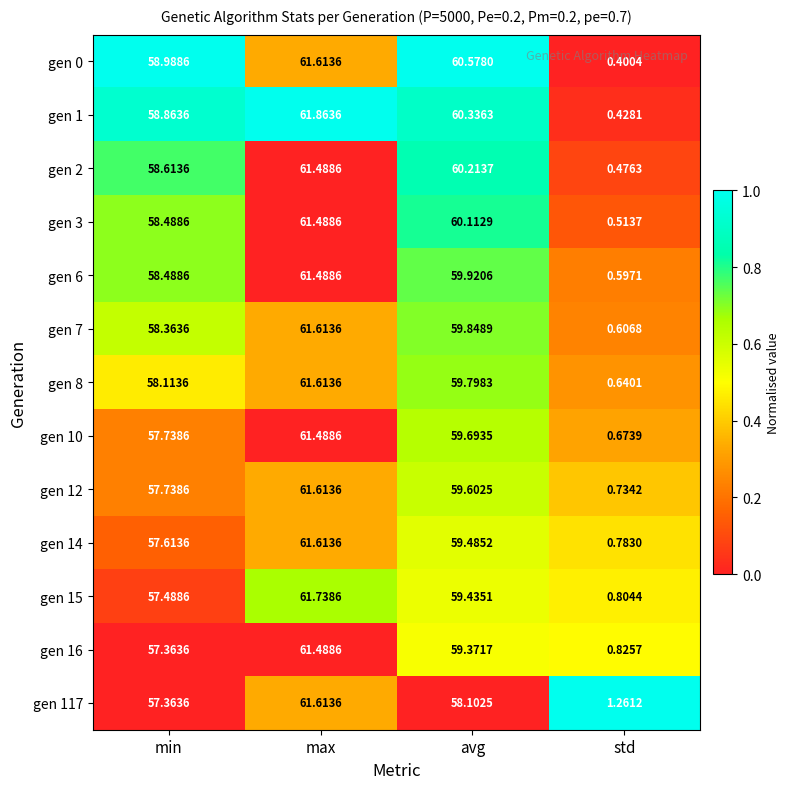

Which label corresponds to the smallest value in the chart?

std